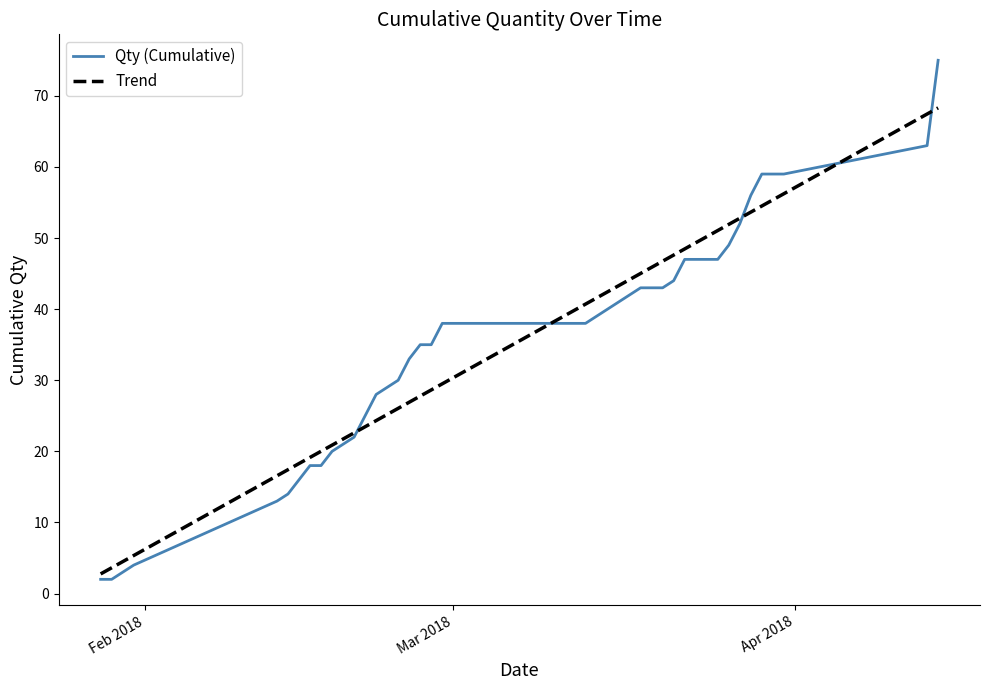

List the series in order of their peak value, lowest first.

Trend, Qty (Cumulative)